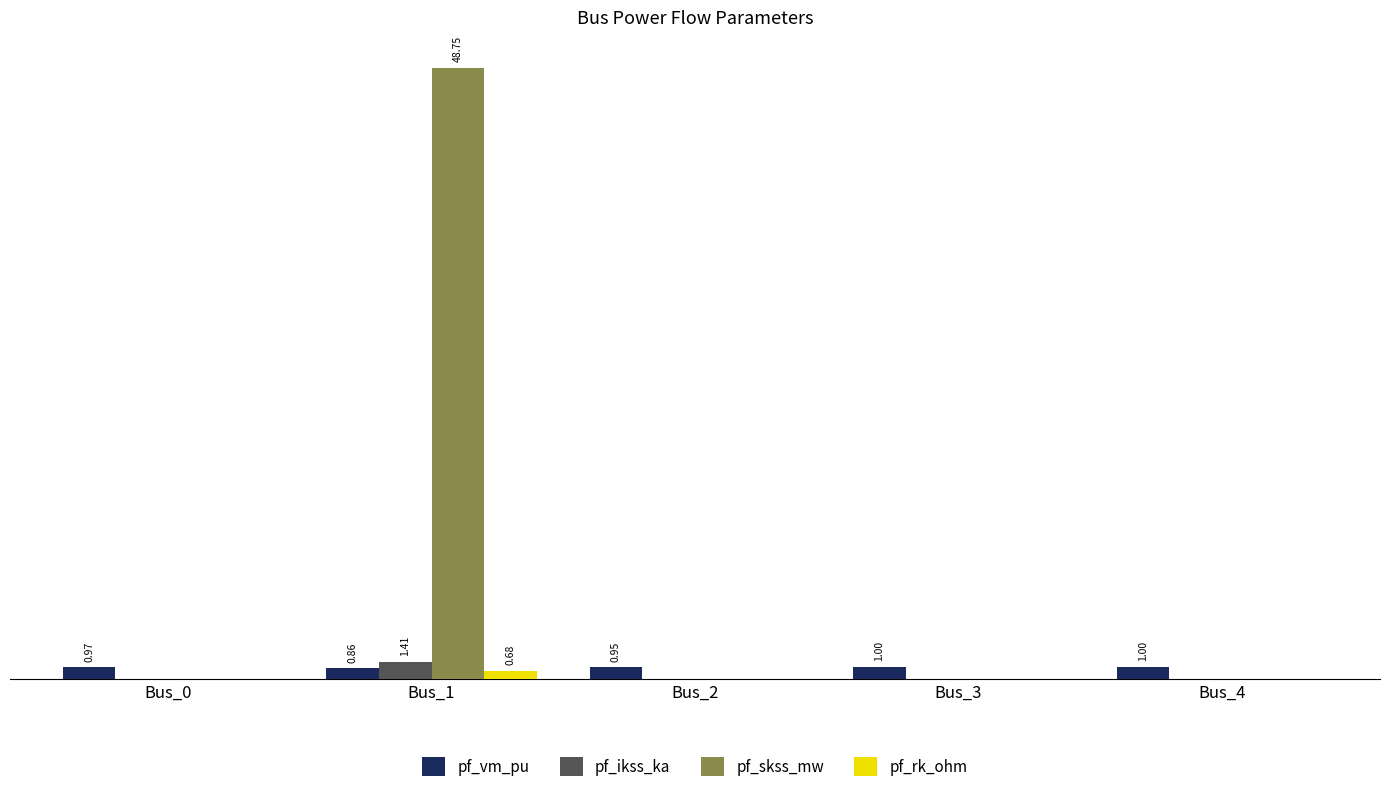

The pf_rk_ohm series shows 0.2 at Bus_4. True or false?

False